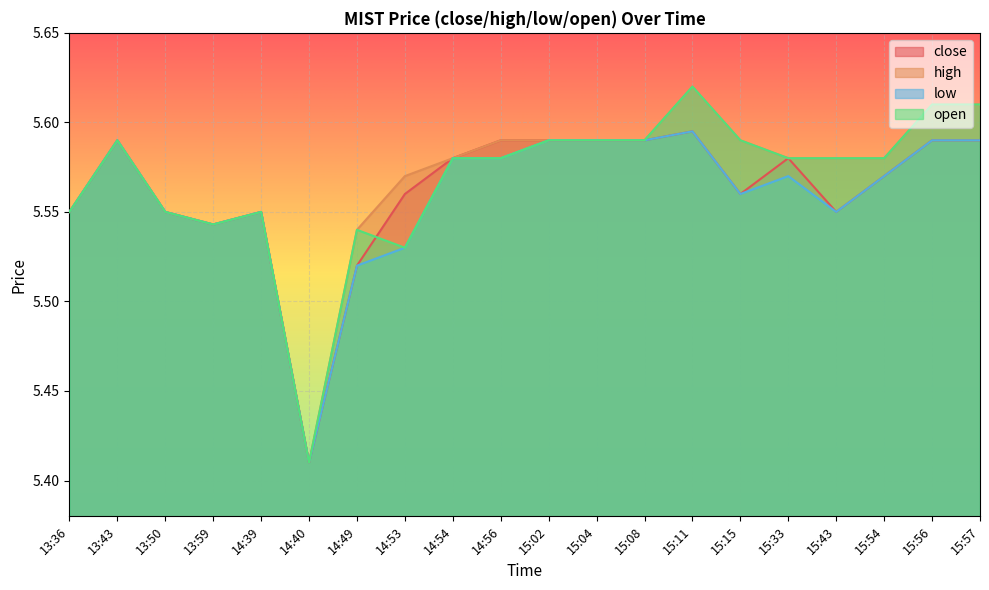

Which label corresponds to the largest value in the chart?

15:11